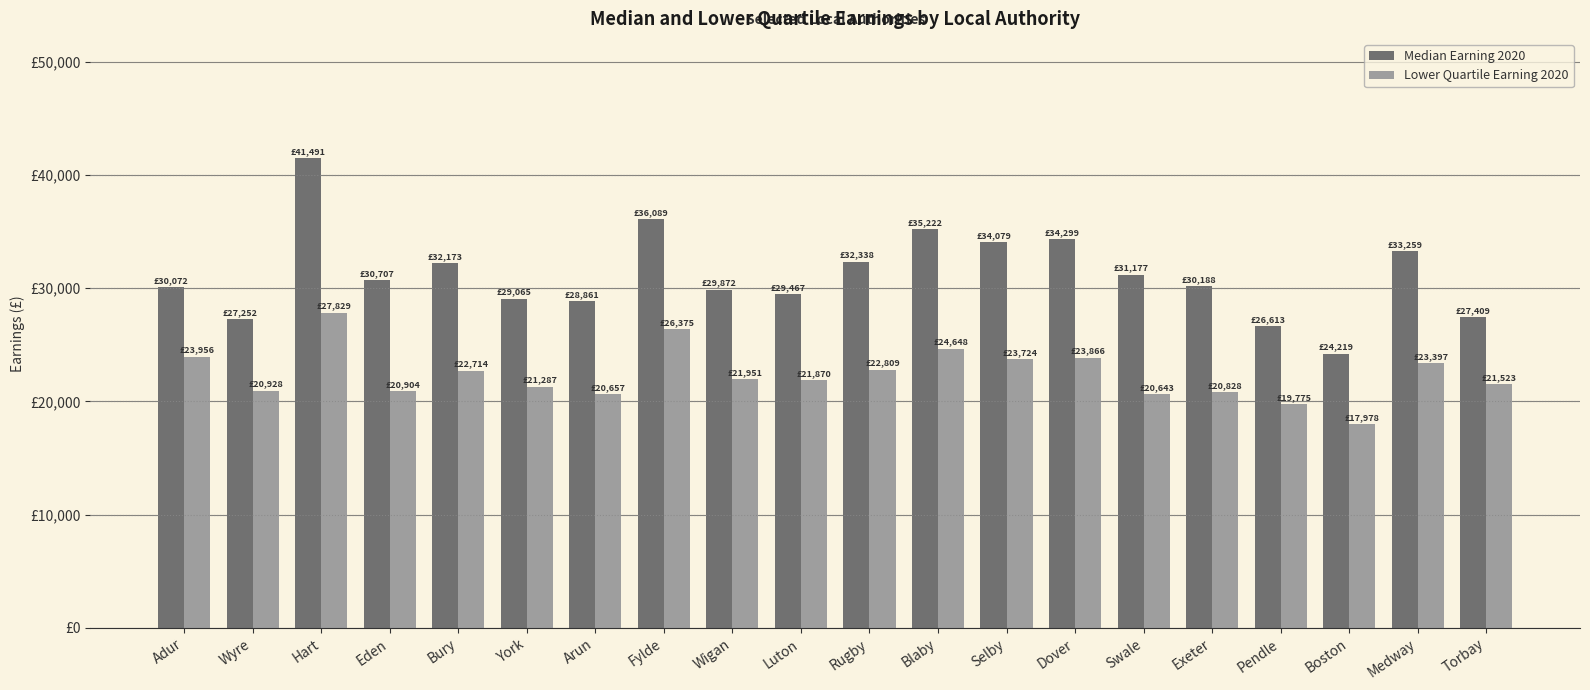

What is the approximate value of Median Earning 2020 at Wyre?

27252